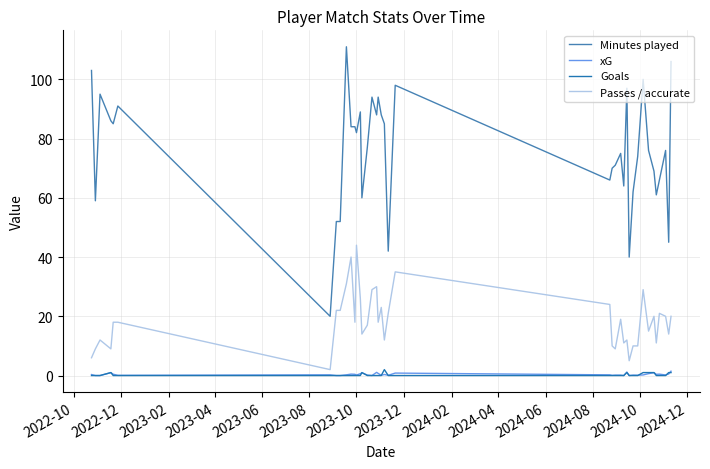

True or false: Minutes played and Passes / accurate cross at least once.

False